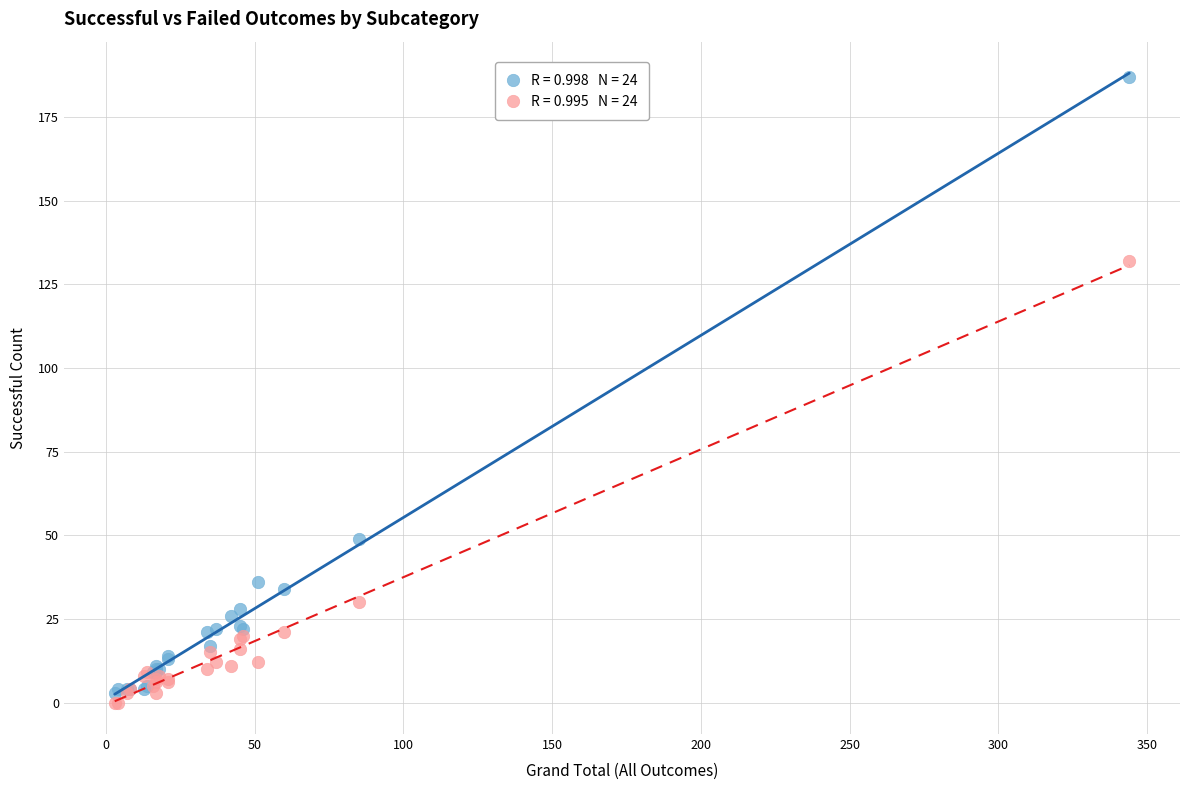

Across all series, what Y value is closest to 93?

132